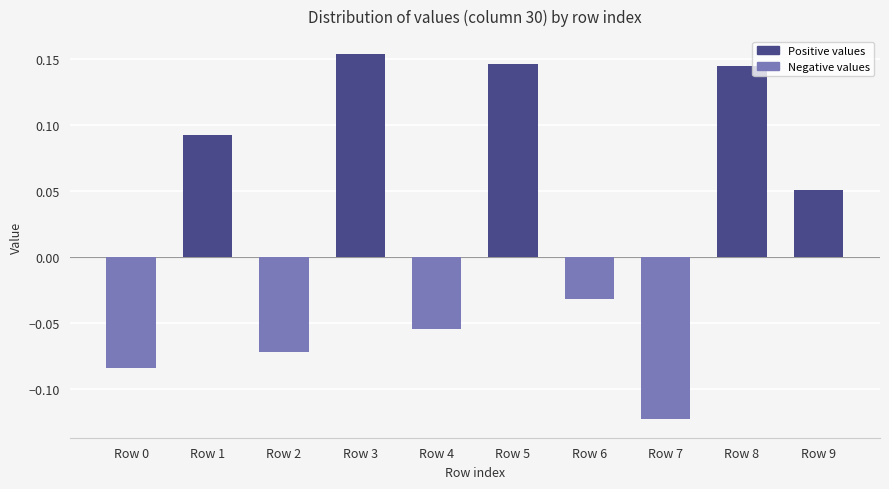

Count the values in the range 0 to 1.

5